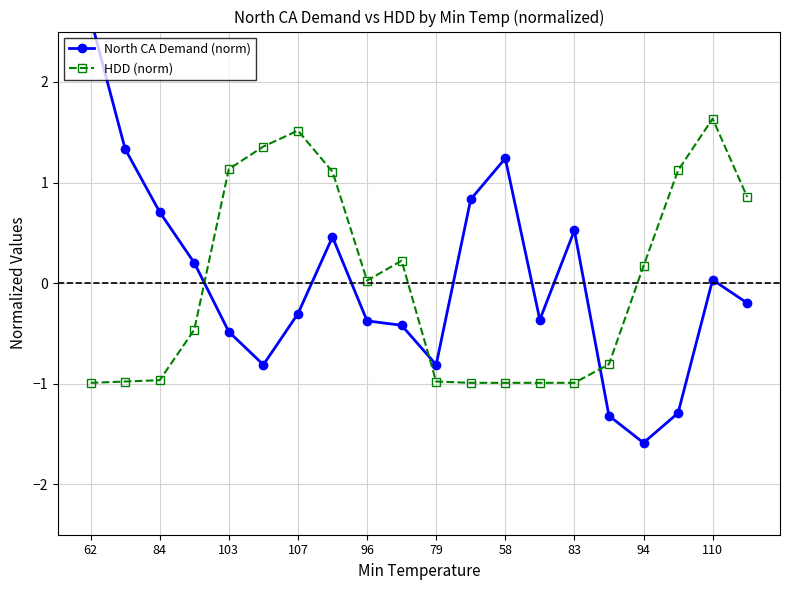

Which series ends up on top after the final intersection of North CA Demand (norm) and HDD (norm)?

HDD (norm)